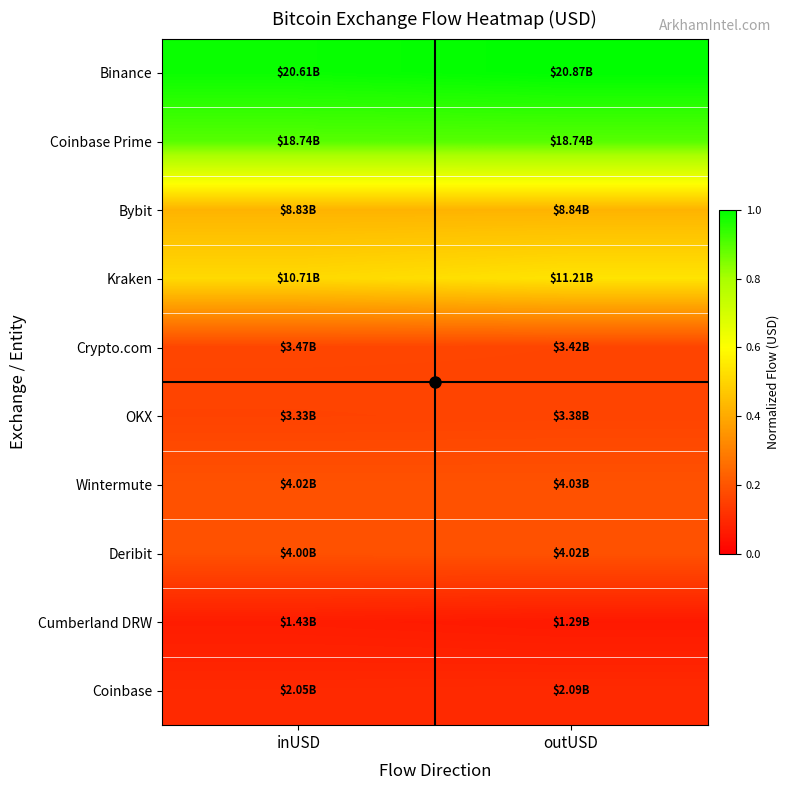

Which label corresponds to the largest value in the chart?

outUSD